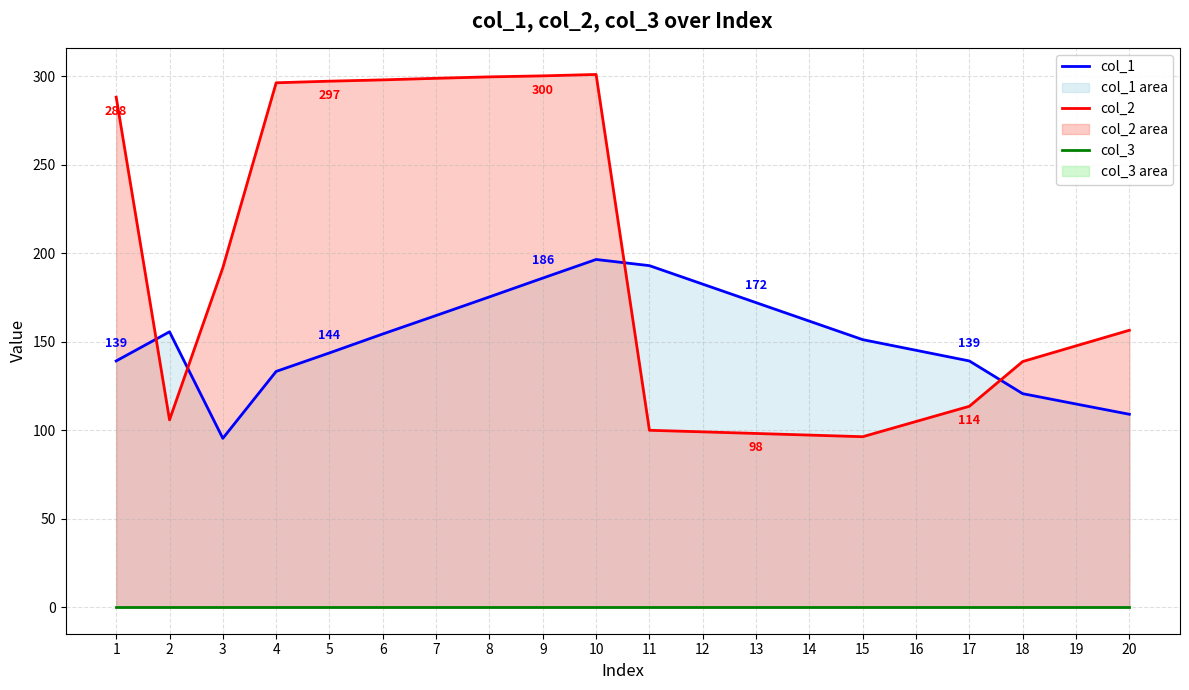

At which category is the sum across all series the highest?

10